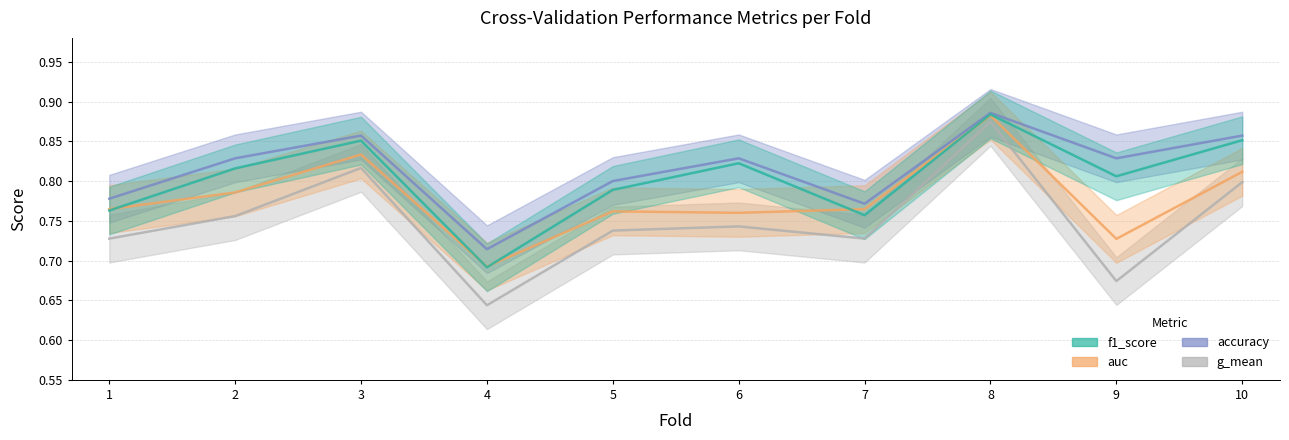

True or false: auc and accuracy intersect in this chart.

False